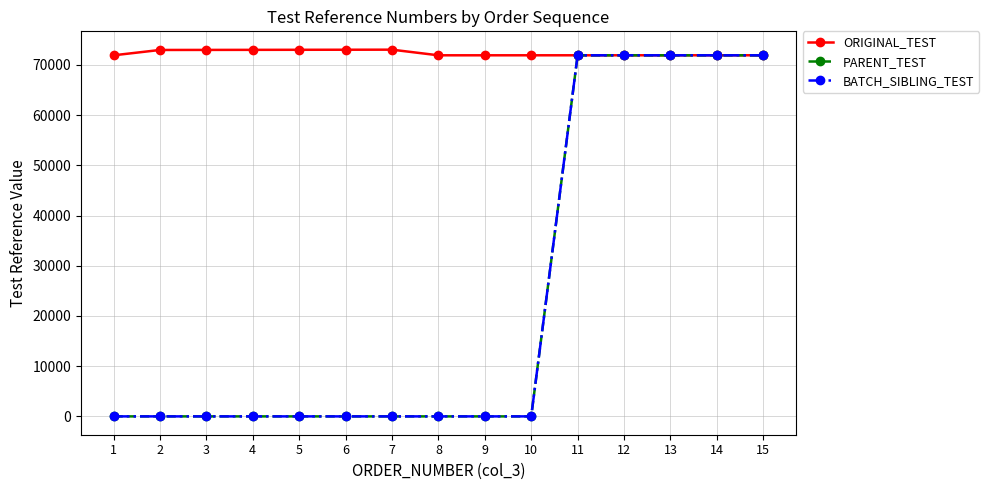

Which has a higher value, 1 or 2?

2